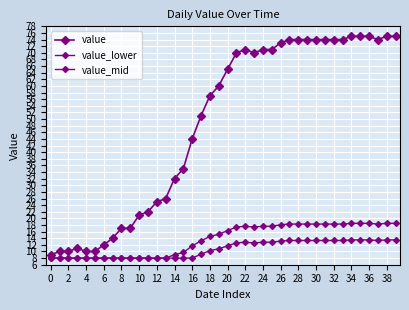

Count the number of categories in the chart.

40